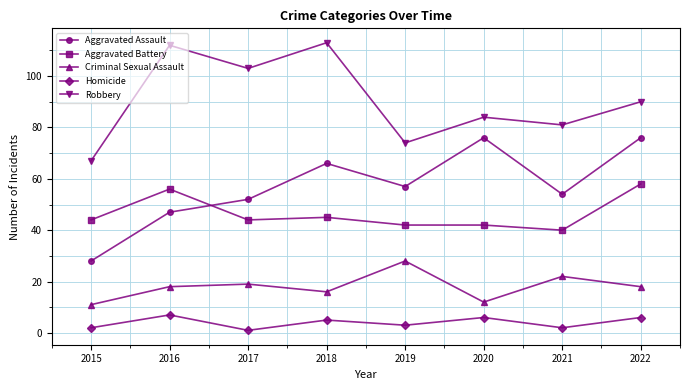

Which category has the lowest value in the Aggravated Battery series?

2021